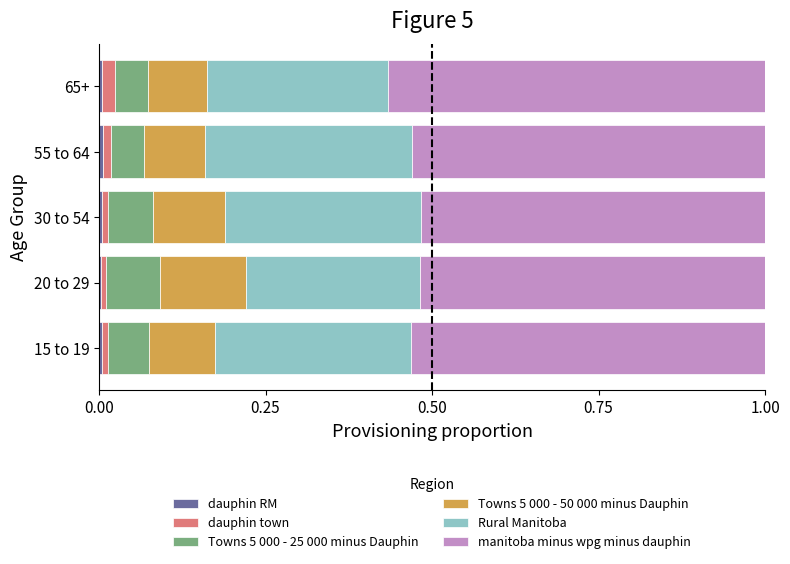

How many distinct data groups are displayed?

6